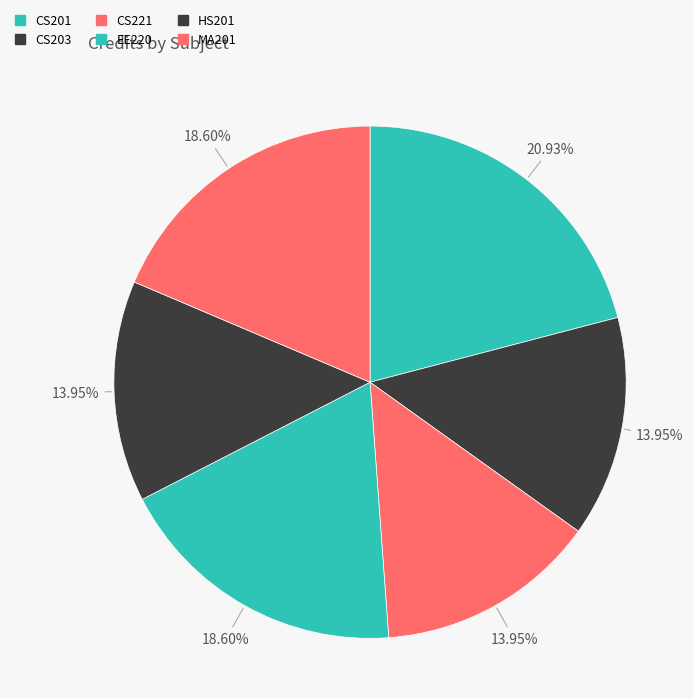

Rank the categories by value from highest to lowest.

CS201, EE220, MA201, CS203, CS221, HS201